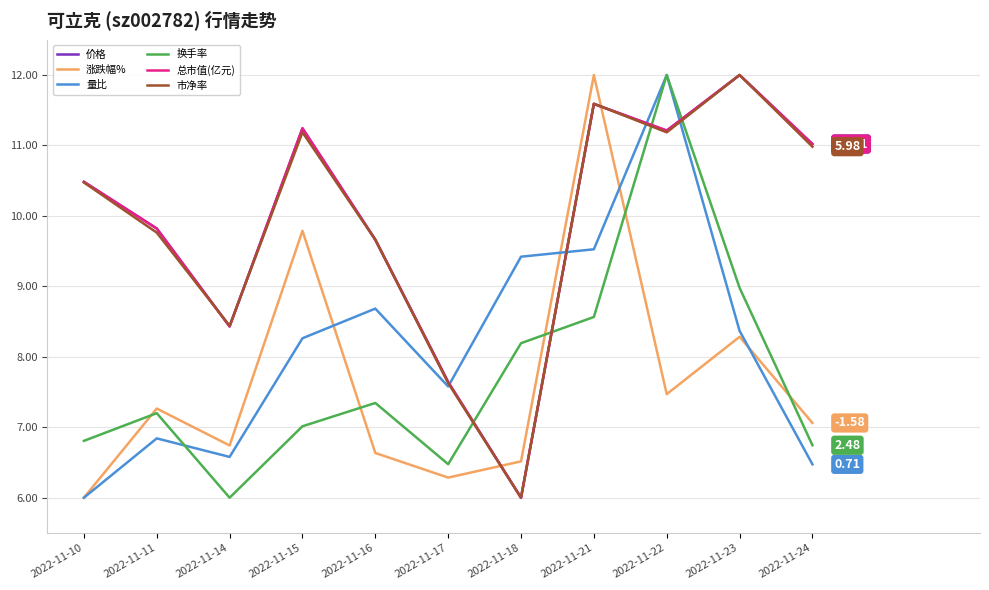

List the labels in order of 涨跌幅% value, largest first.

2022-11-21, 2022-11-15, 2022-11-23, 2022-11-22, 2022-11-11, 2022-11-24, 2022-11-14, 2022-11-16, 2022-11-18, 2022-11-17, 2022-11-10